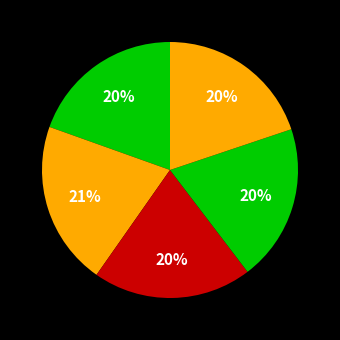

How many slices are in this pie chart?

5